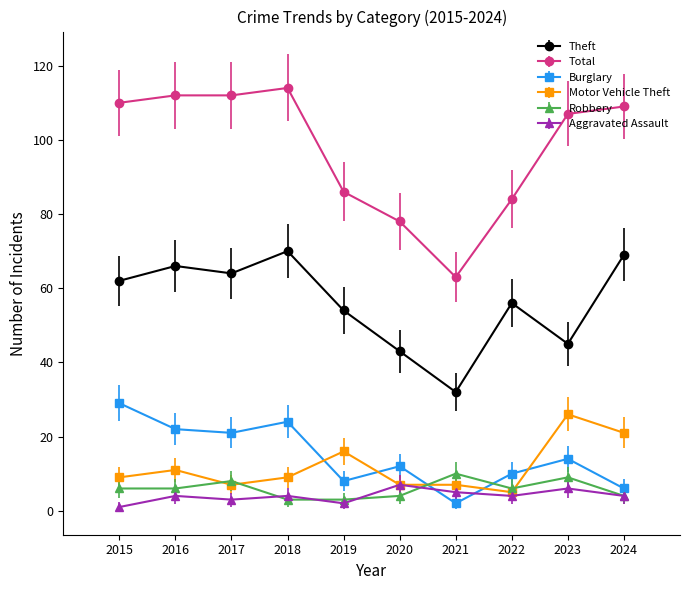

What is the difference between the highest and lowest values at 2022?

80